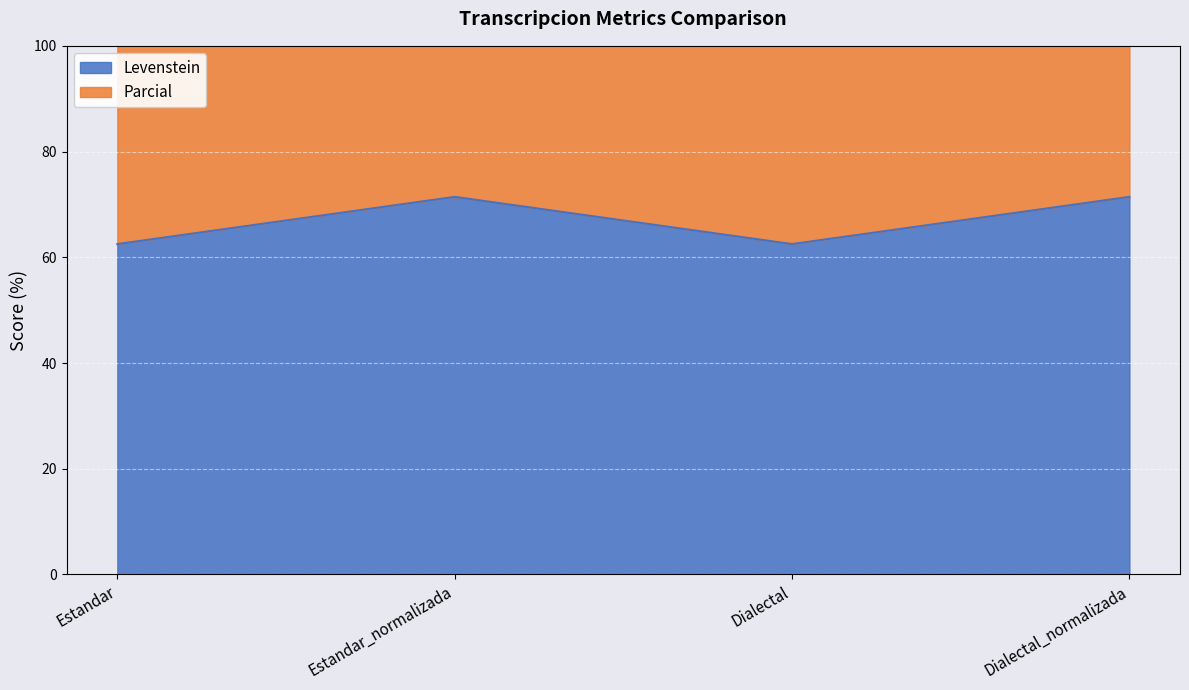

True or false: Levenstein and Parcial cross at least once.

False